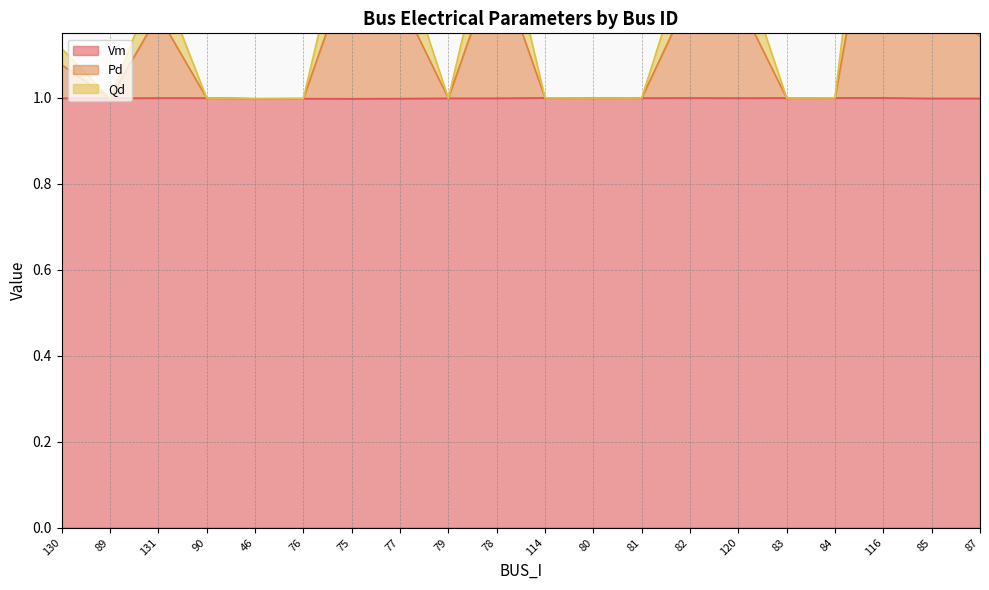

How many interior local peaks does the Pd series have?

5